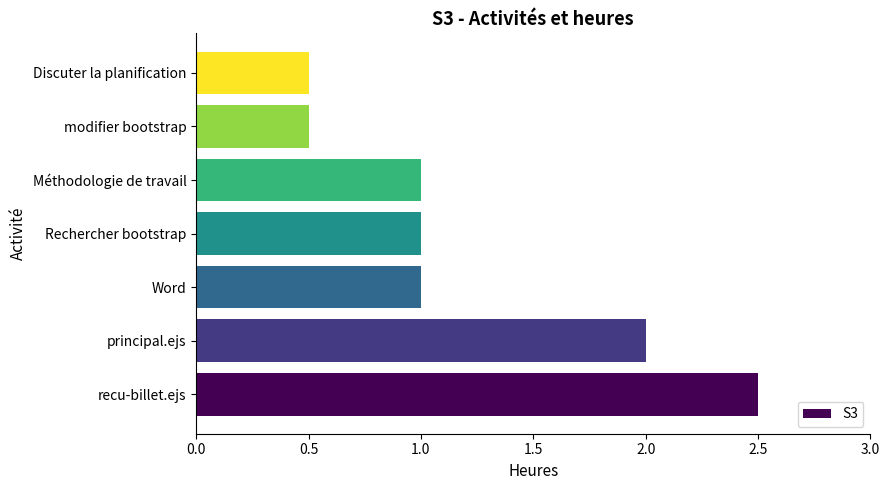

What is the difference between the maximum and second lowest values?

2.0